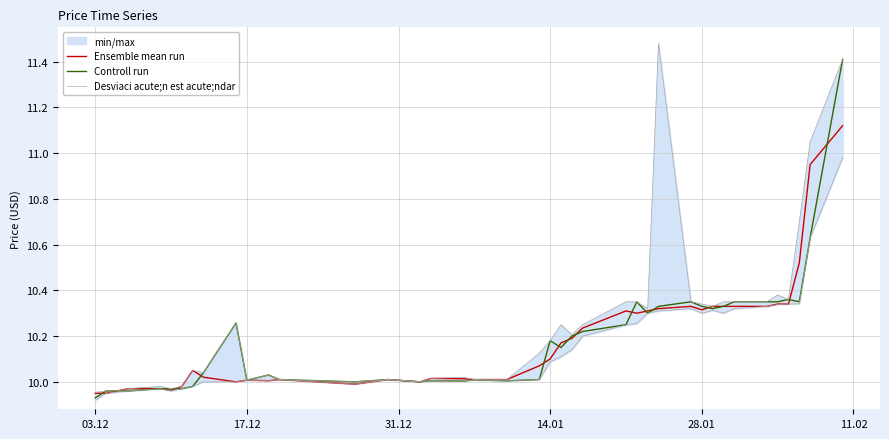

What is the maximum value for Controll run?

11.4